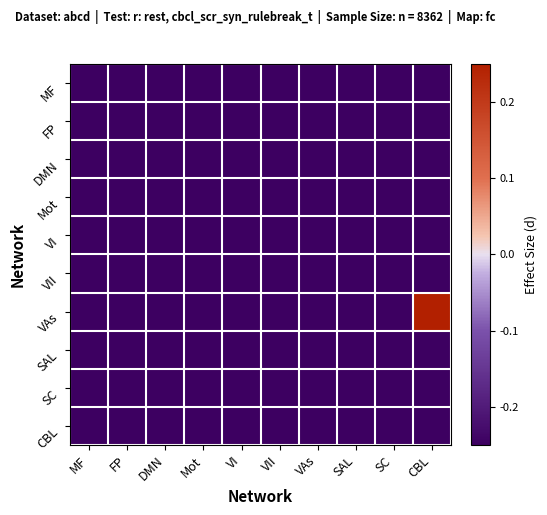

At how many categories does at least one series exceed 0?

1